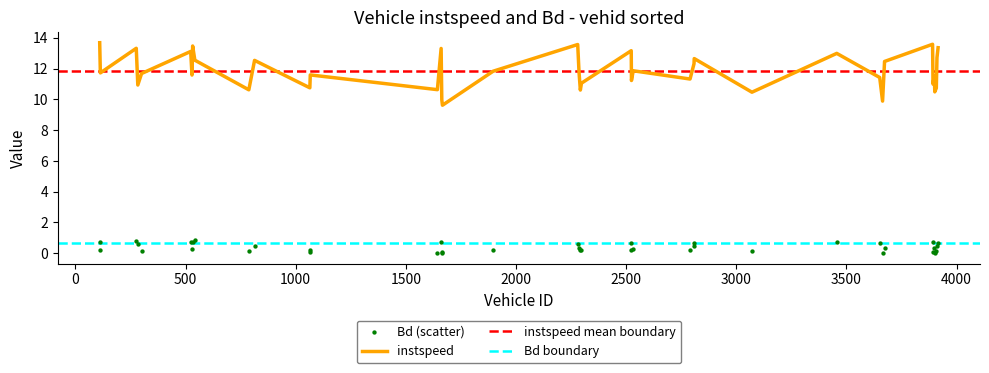

Which series reaches the maximum Y coordinate?

instspeed